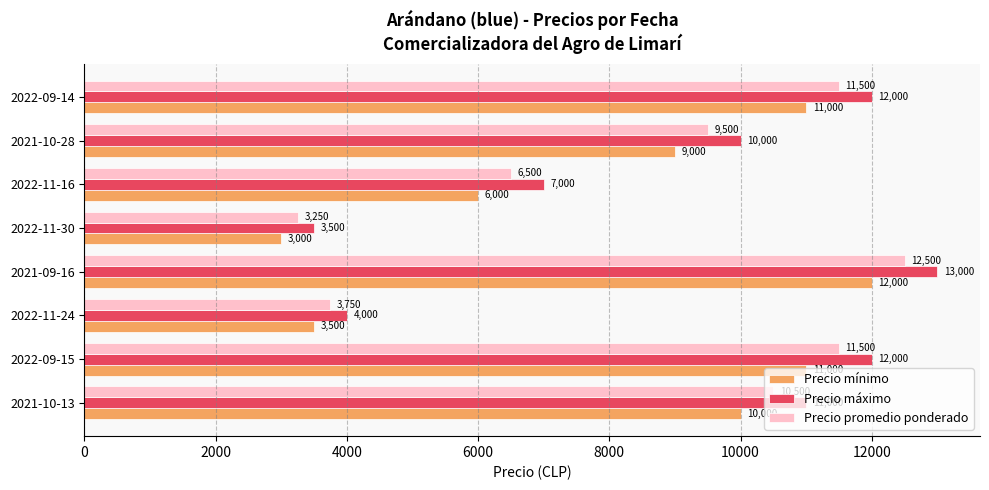

The Precio máximo series shows 9185 at 2022-11-16. True or false?

False